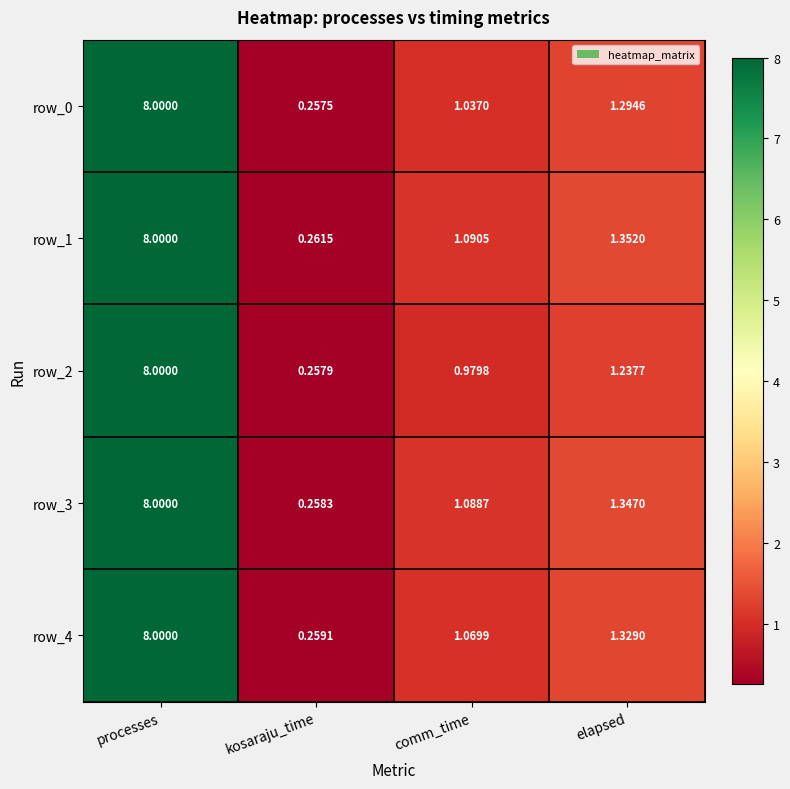

At which label does row_4 first exceed 1?

processes